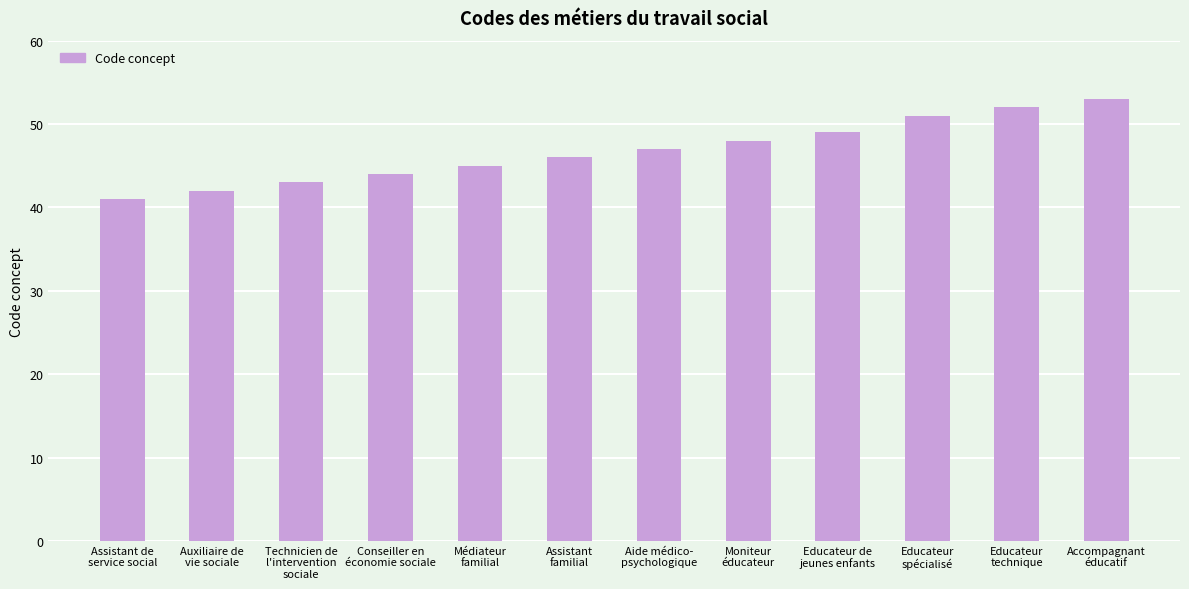

What is the difference between the maximum and minimum values?

12